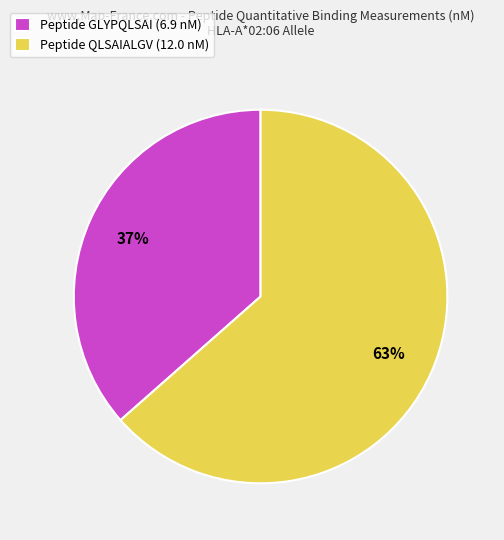

The Peptide QLSAIALGV (12.0 nM) slice represents 63% of the pie. True or false?

True